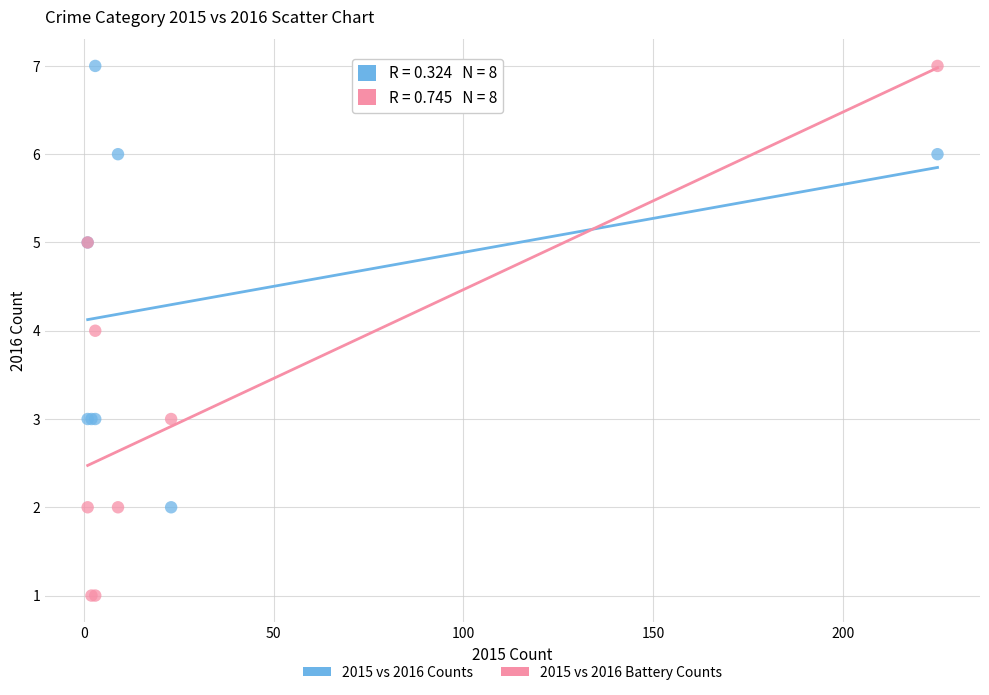

Which series contains the lowest Y value?

2015 vs 2016 Battery Counts